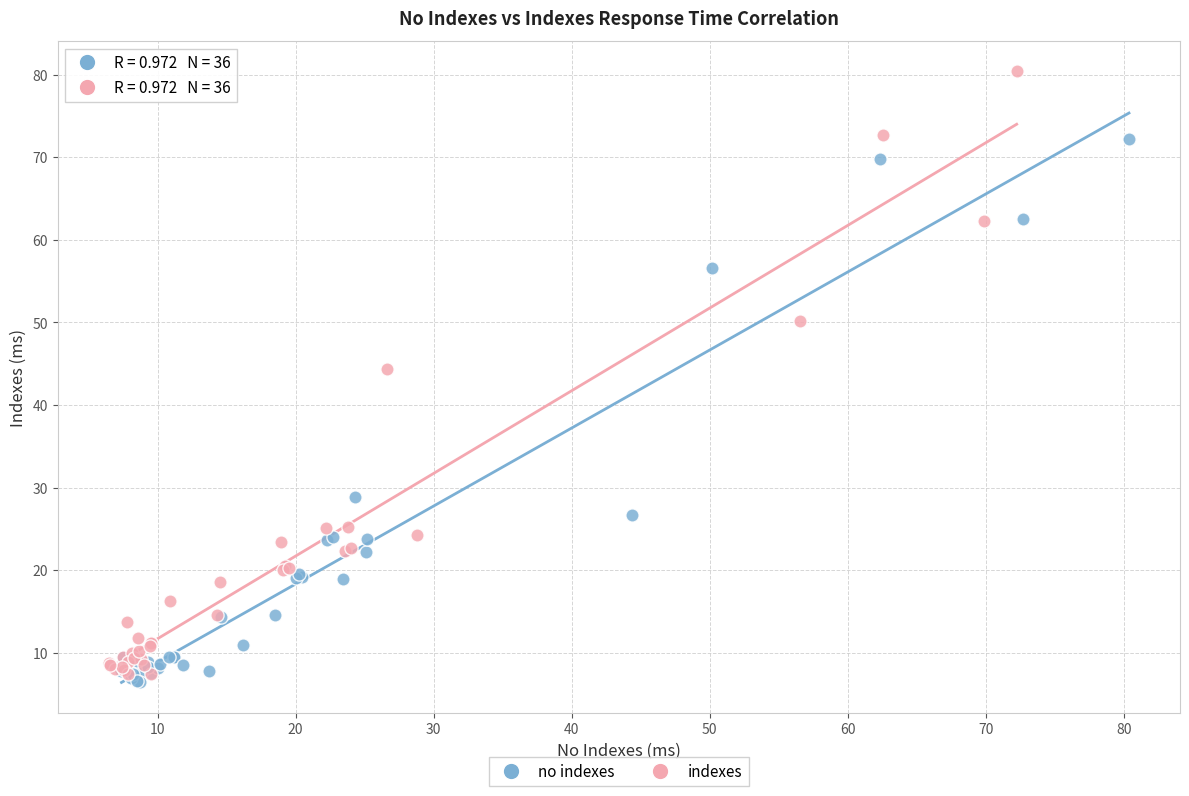

Which series reaches the minimum Y coordinate?

no indexes